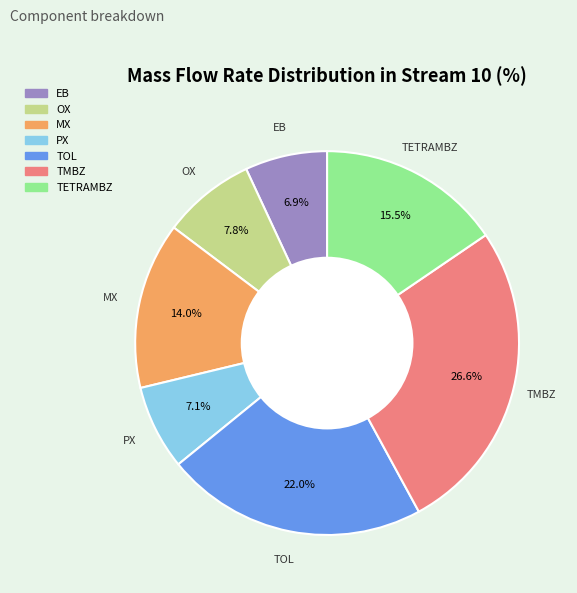

Approximately how many times larger is the value at TOL compared to OX?

2.8